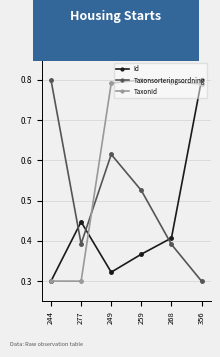

At which category does Id reach its first local valley?

249